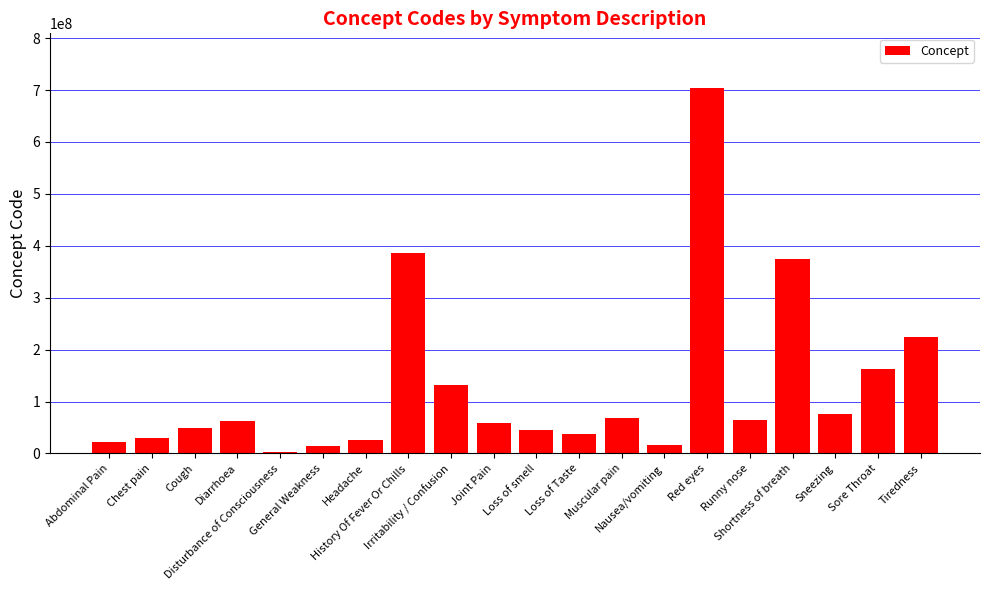

True or false: the data shows 44169009 at Loss of smell.

True